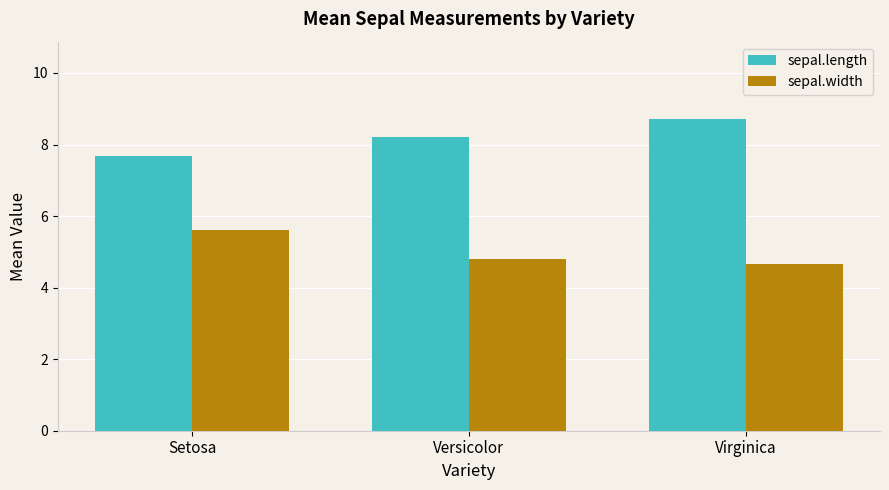

At which label is sepal.length closest to 8?

Versicolor